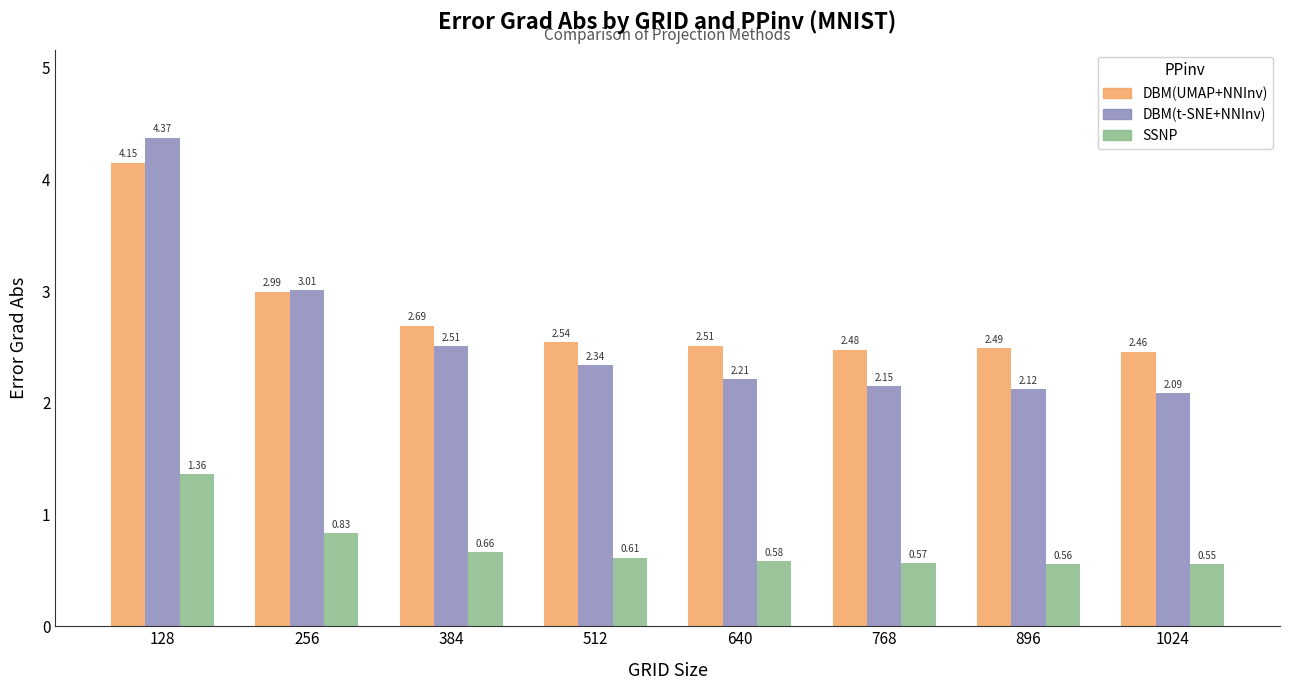

What is the difference between the second highest and second lowest values in the DBM(UMAP+NNInv) series?

0.5